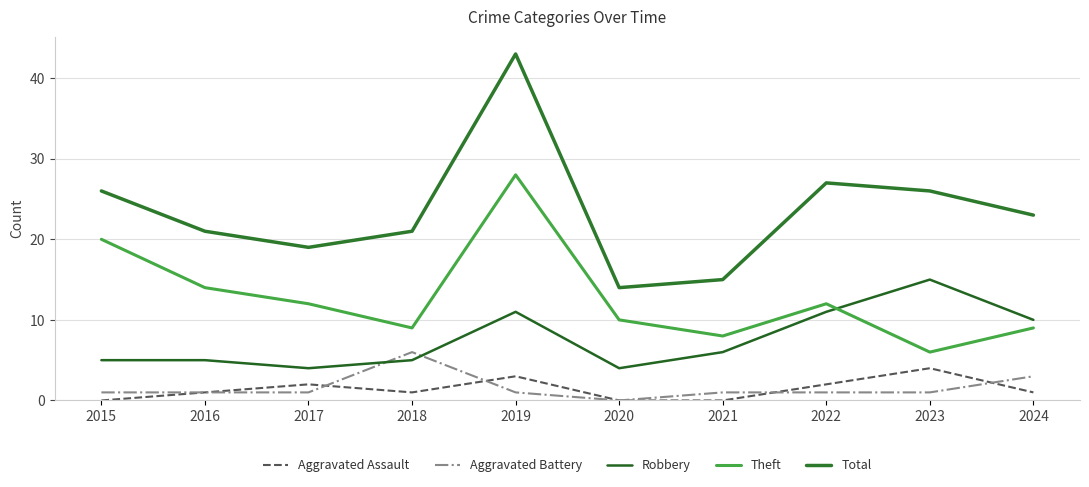

True or false: Total and Aggravated Assault intersect in this chart.

False